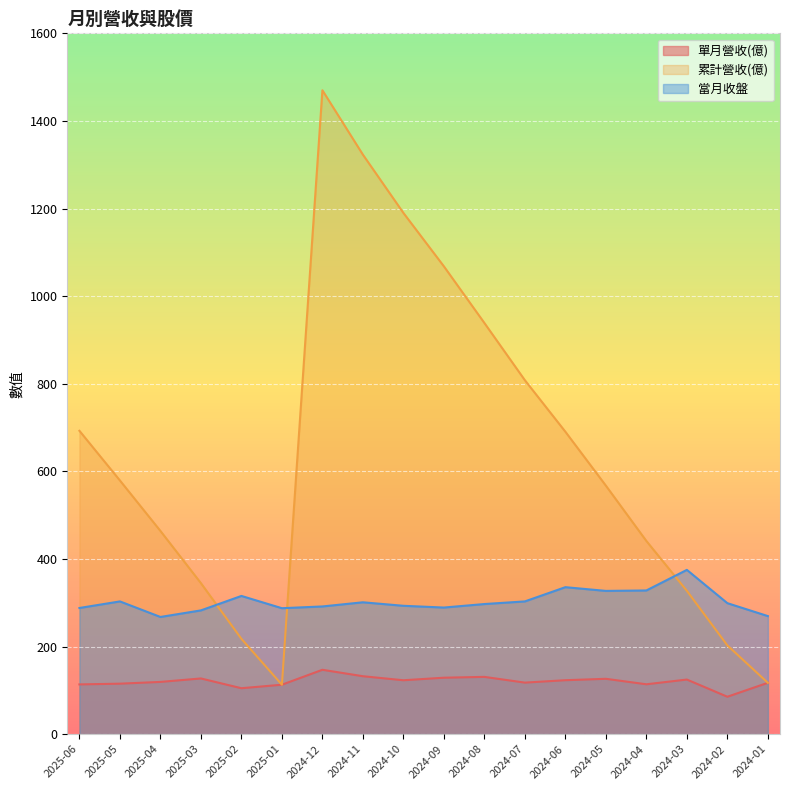

In 累計營收(億), how many points are lower than both neighbors (excluding endpoints)?

1